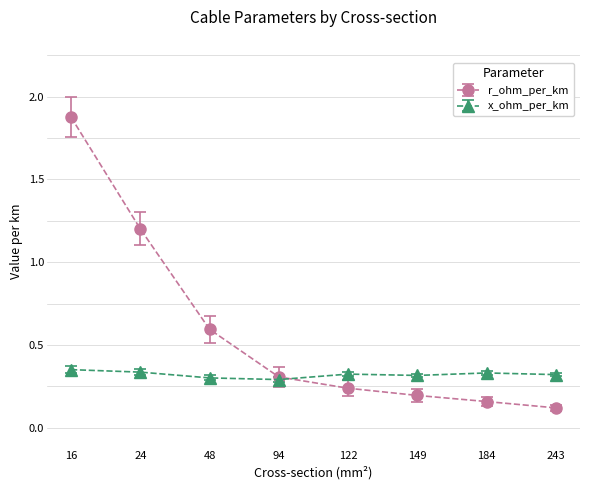

At which category is the sum across all series the highest?

16